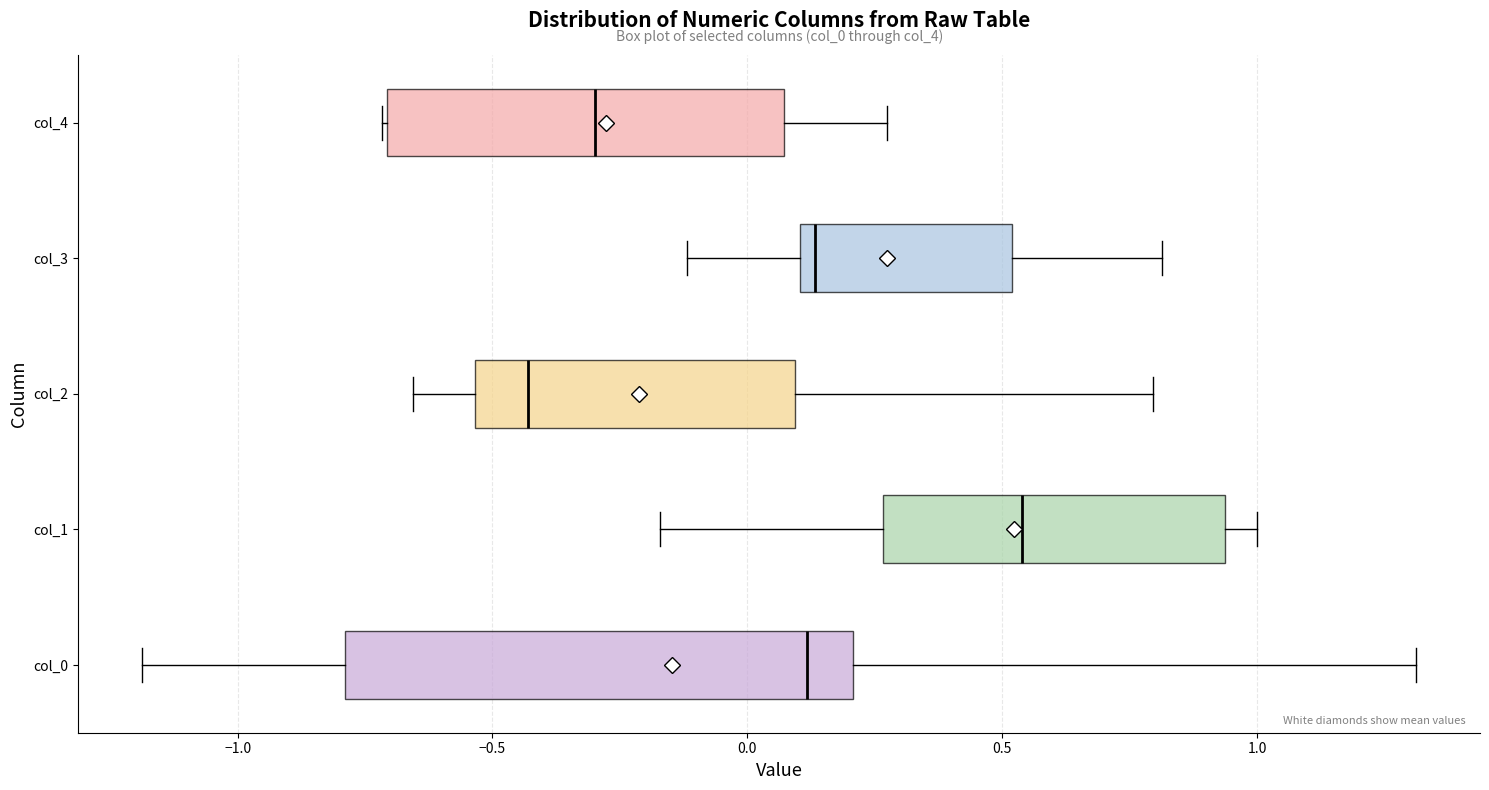

Reading bottom to top, read every box against the x-axis: the position of its median line, the range the box covers, and the ends of its whiskers. The values are not printed on the chart, so give them approximately, as read against the axis.

col_0: median 0.10, box -0.80 to 0.20, whiskers -1.20 to 1.30
col_1: median 0.55, box 0.25 to 0.95, whiskers -0.15 to 1.00
col_2: median -0.45, box -0.55 to 0.10, whiskers -0.65 to 0.80
col_3: median 0.15, box 0.10 to 0.50, whiskers -0.10 to 0.80
col_4: median -0.30, box -0.70 to 0.05, whiskers -0.70 to 0.25